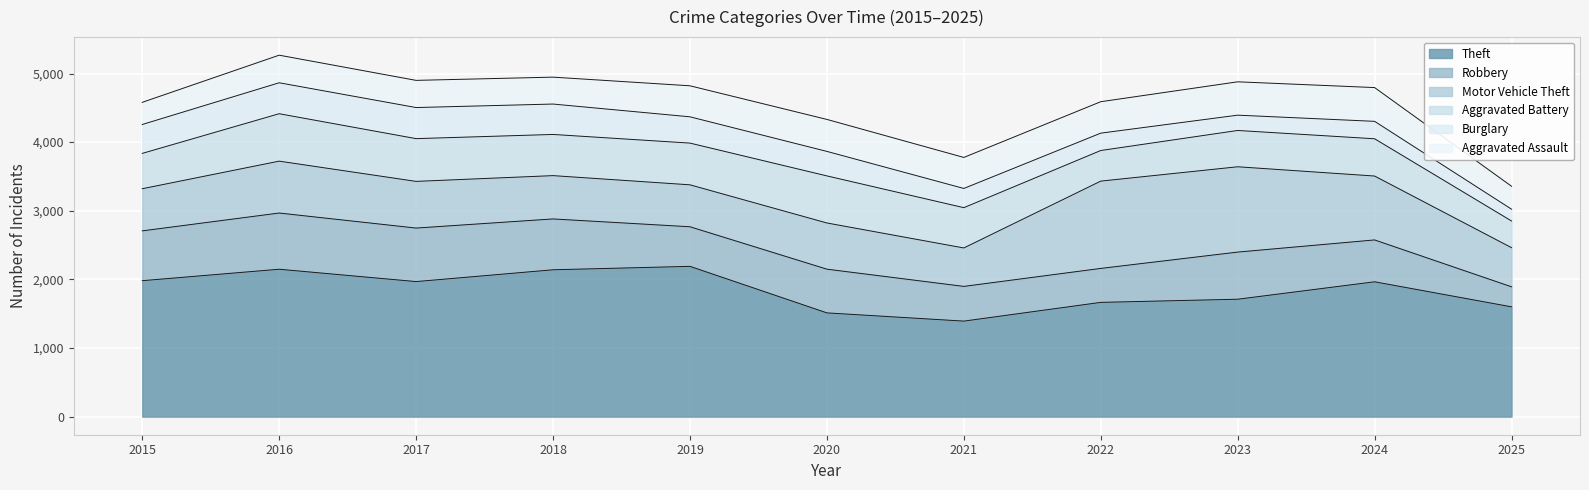

Between which two adjacent categories do Robbery and Aggravated Assault first intersect?

2024 and 2025